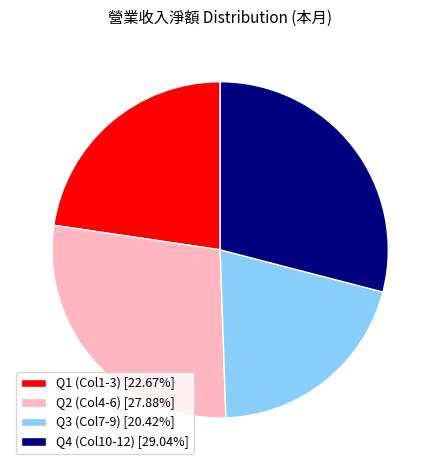

Does Q3 (Col7-9) [20.42%] represent more than half of the total?

No